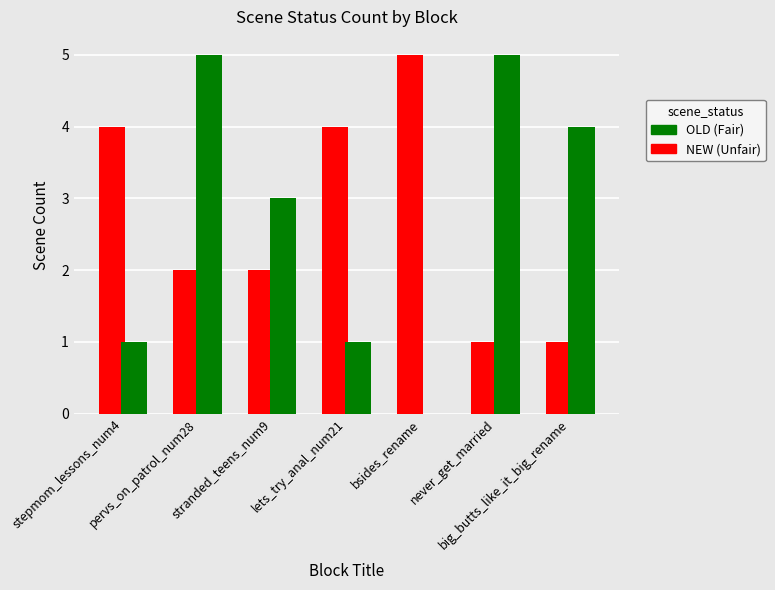

Reading left to right, extract all data points from this chart.

NEW: 4	2	2	4	5	1	1
OLD: 1	5	3	1	0	5	4